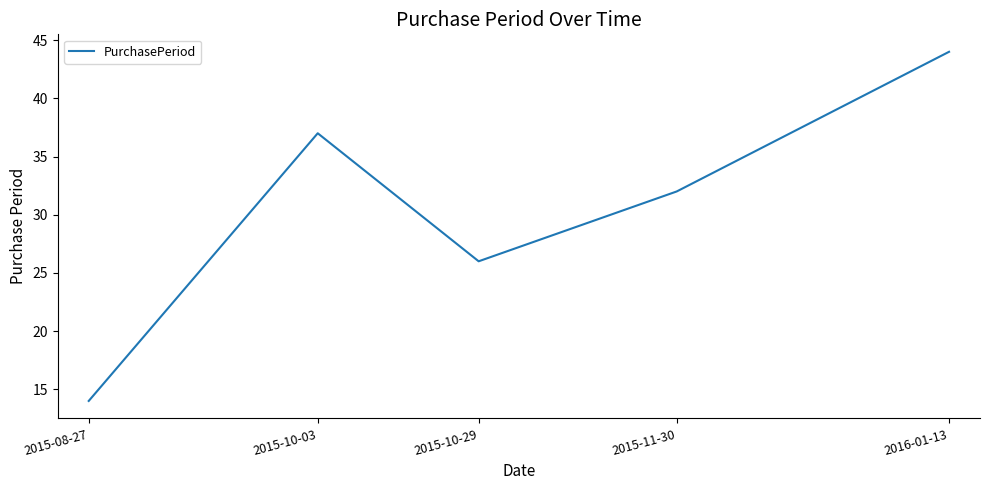

Reading left to right, transcribe all the data shown in this chart.

14	37	26	32	44